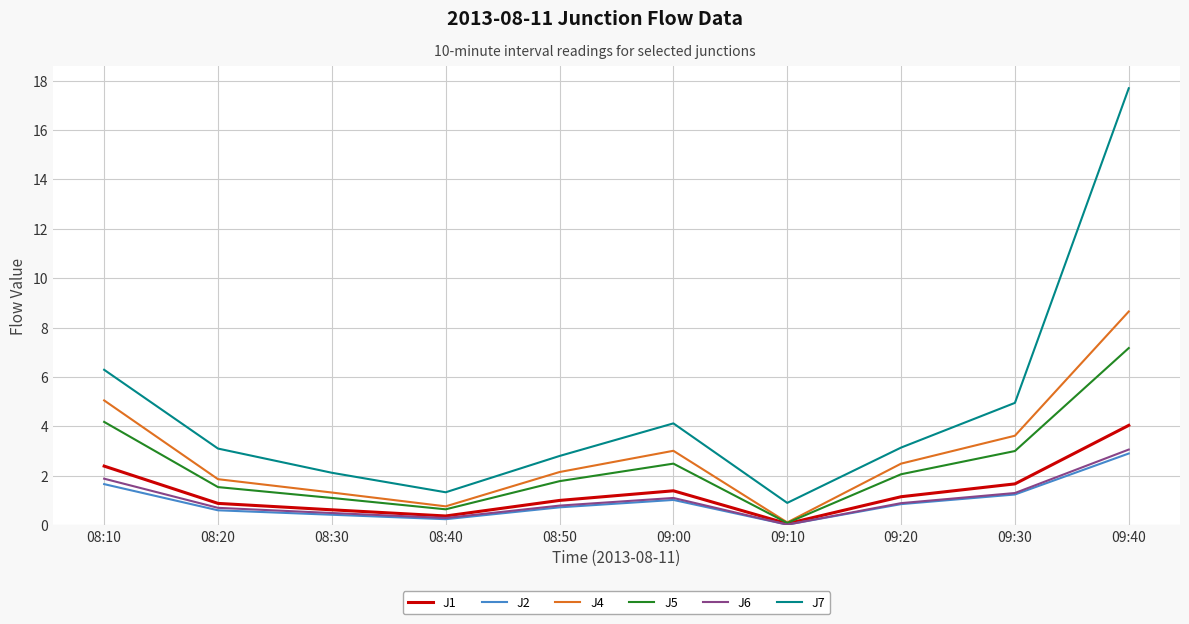

True or false: J7 and J1 intersect in this chart.

False